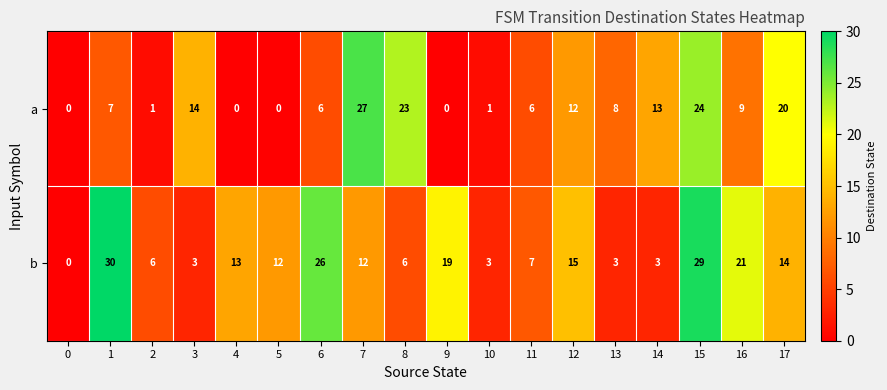

What is the highest value of the a series?

27